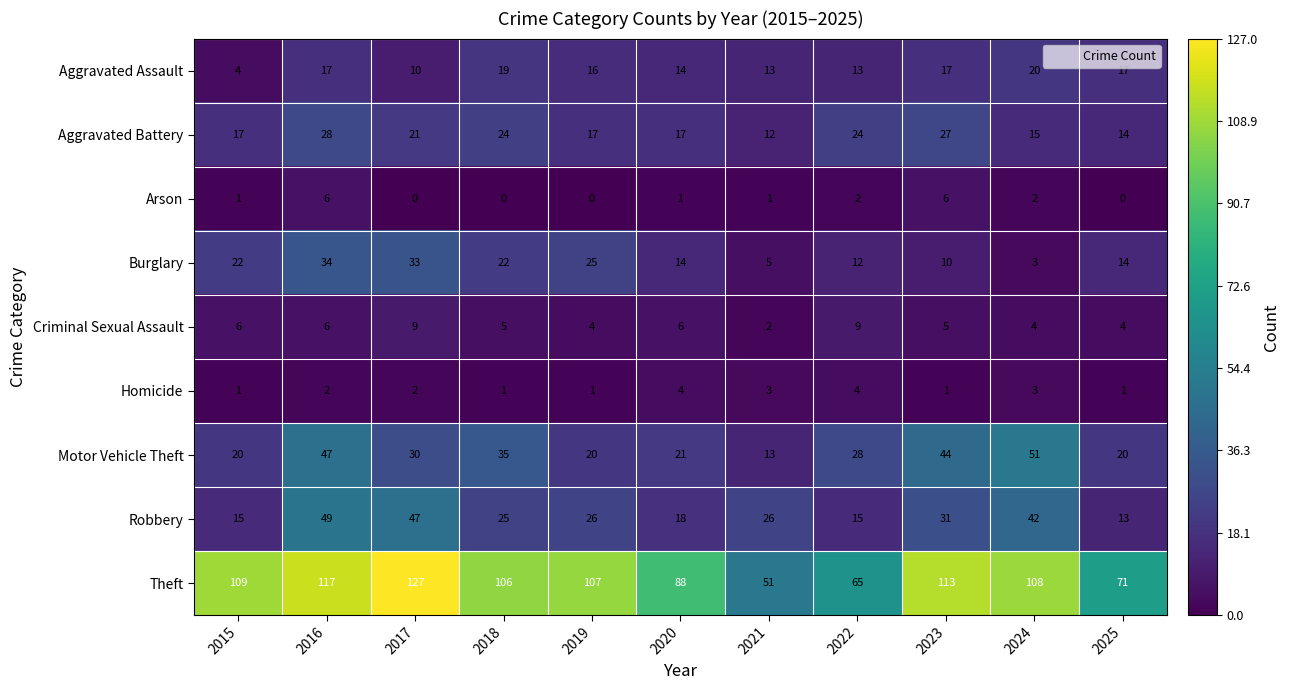

How many values in the Theft series are below 107?

5